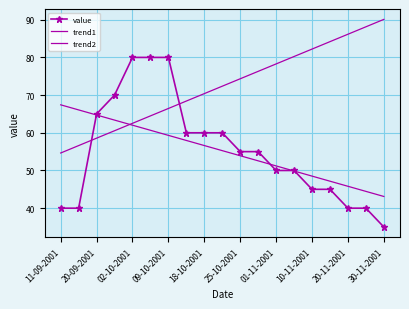

What is the average value of the trend1 series?

55.3